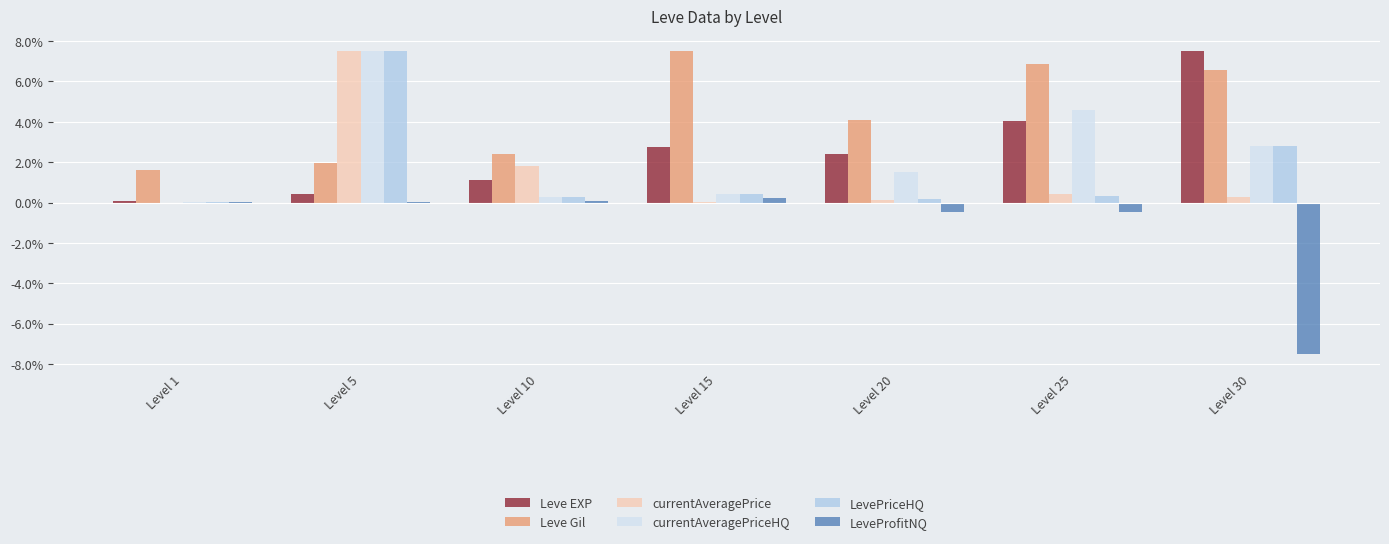

At Level 15, list the series in order from smallest to largest.

currentAveragePrice, LeveProfitNQ, currentAveragePriceHQ, LevePriceHQ, Leve EXP, Leve Gil